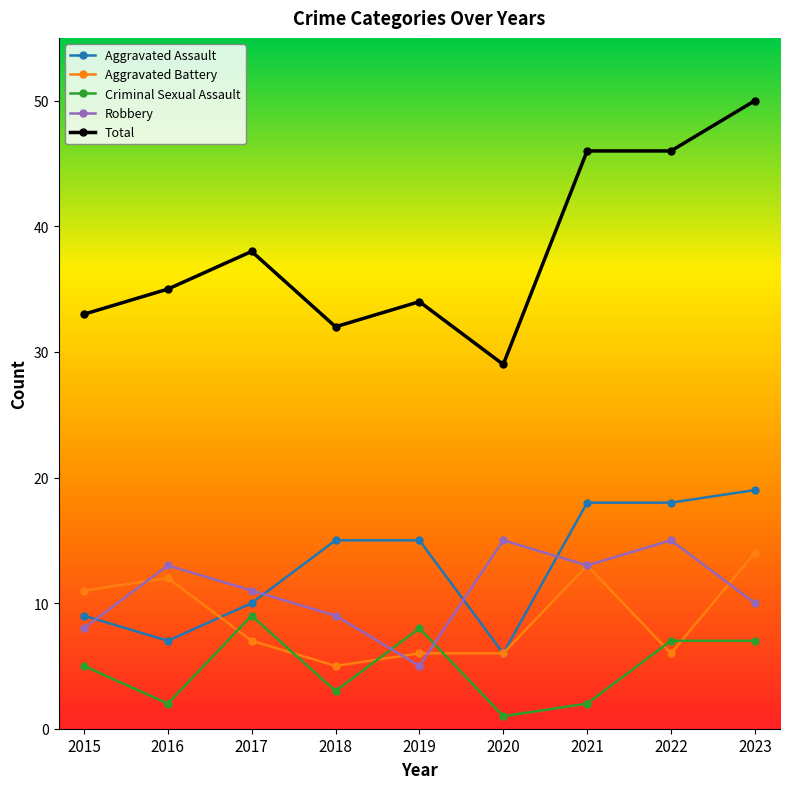

Reading left to right, list all the values displayed in this chart.

Aggravated Assault: 2015=9	2016=7	2017=10	2018=15	2019=15	2020=6	2021=18	2022=18	2023=19
Aggravated Battery: 2015=11	2016=12	2017=7	2018=5	2019=6	2020=6	2021=13	2022=6	2023=14
Criminal Sexual Assault: 2015=5	2016=2	2017=9	2018=3	2019=8	2020=1	2021=2	2022=7	2023=7
Robbery: 2015=8	2016=13	2017=11	2018=9	2019=5	2020=15	2021=13	2022=15	2023=10
Total: 2015=33	2016=35	2017=38	2018=32	2019=34	2020=29	2021=46	2022=46	2023=50